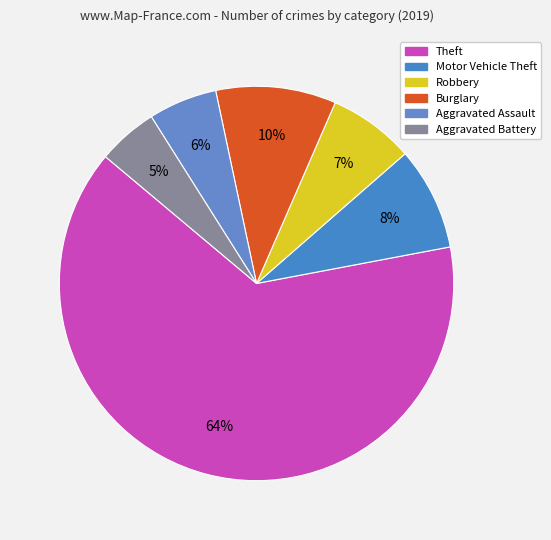

Between Aggravated Battery and Burglary, which is larger?

Burglary